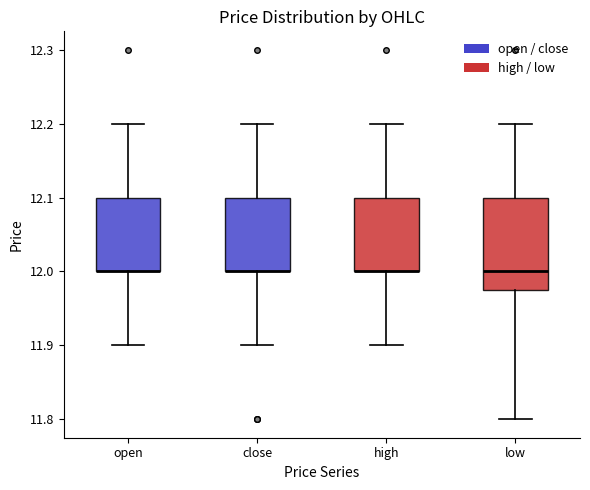

Reading left to right, transcribe this box plot: for each box, give where its median line is, the range the box spans, and where its two whiskers end, as read against the y-axis. The values are not printed on the chart, so give them approximately, as read against the axis.

open: median 12.00 (drawn on the box's lower edge), box 12.00 to 12.10, whiskers 11.90 to 12.20
close: median 12.00 (drawn on the box's lower edge), box 12.00 to 12.10, whiskers 11.90 to 12.20
high: median 12.00 (drawn on the box's lower edge), box 12.00 to 12.10, whiskers 11.90 to 12.20
low: median 12.00, box 11.98 to 12.10, whiskers 11.80 to 12.20